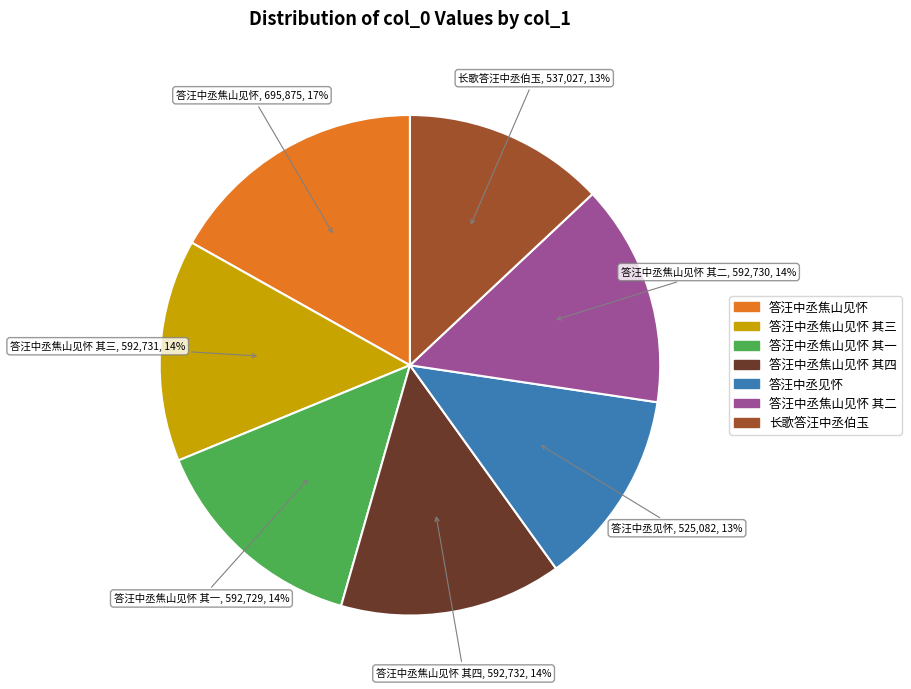

To the nearest percent, what is the average slice percentage?

14%